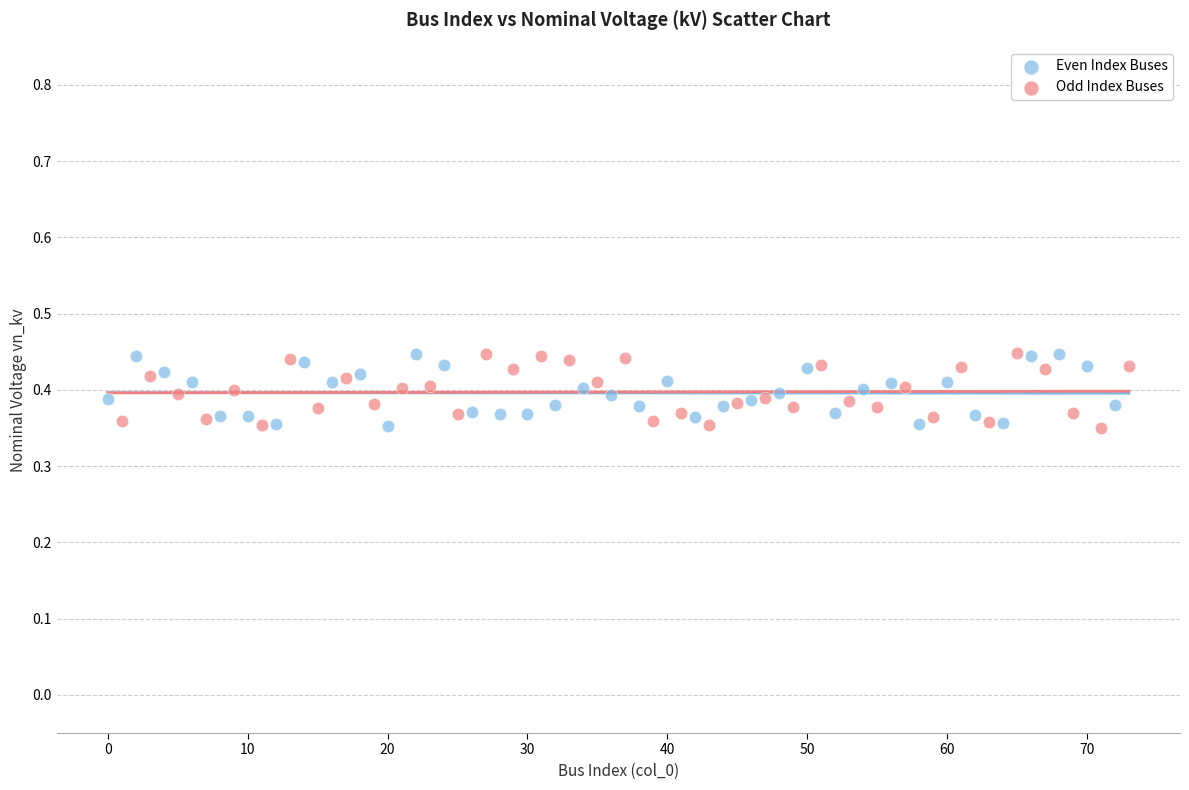

What are all the series names shown in the legend?

Even Index Buses, Odd Index Buses